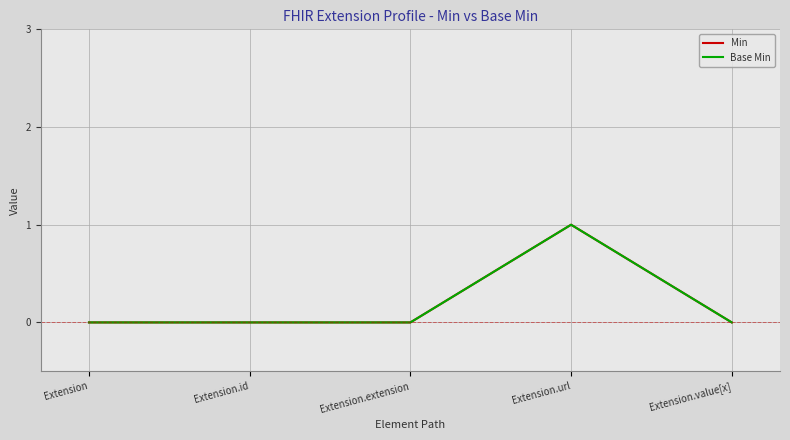

True or false: Base Min has a value of -1 at Extension.id.

False